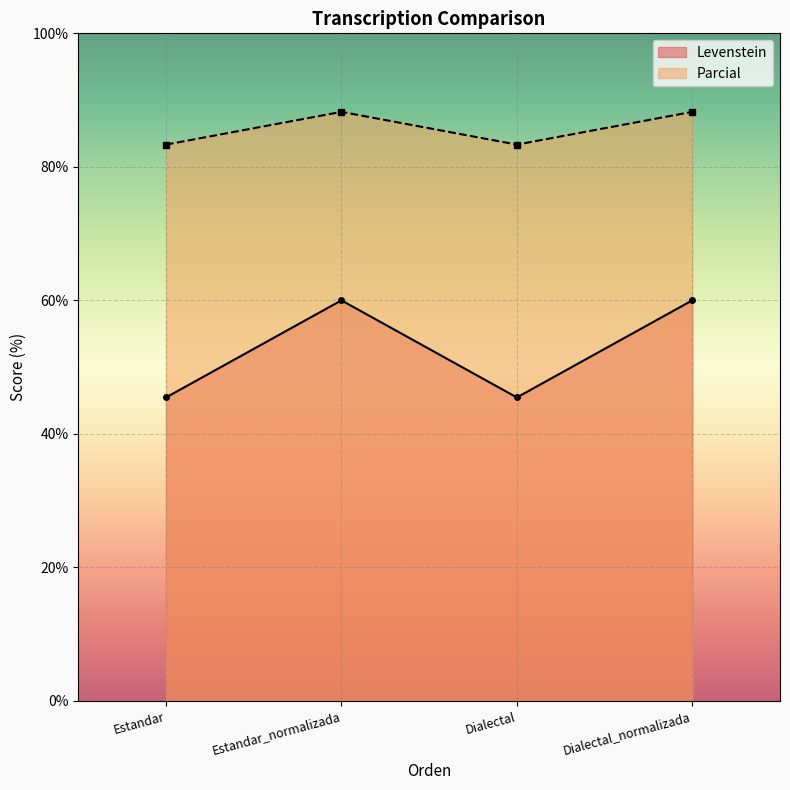

Where is Levenstein nearest to the value 52?

Estandar